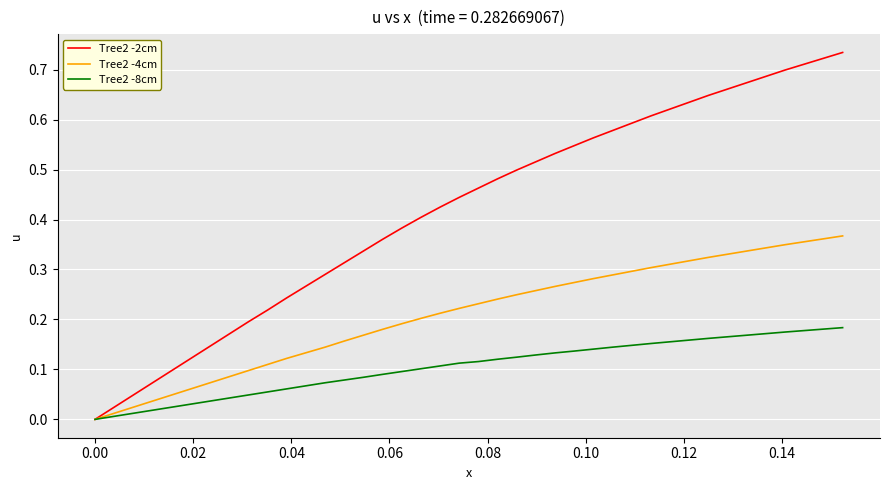

Which series has the largest range (max minus min)?

Tree2 -2cm